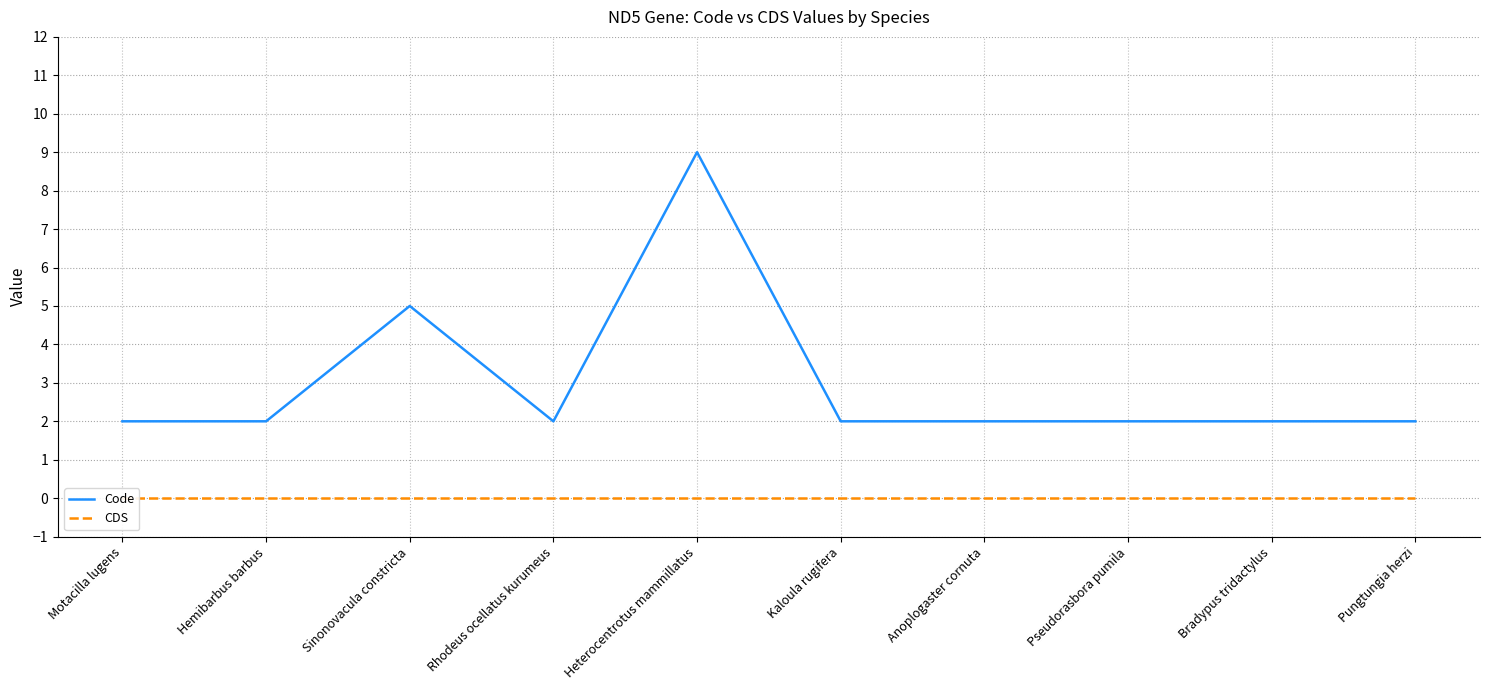

How many interior local peaks does the Code series have?

2